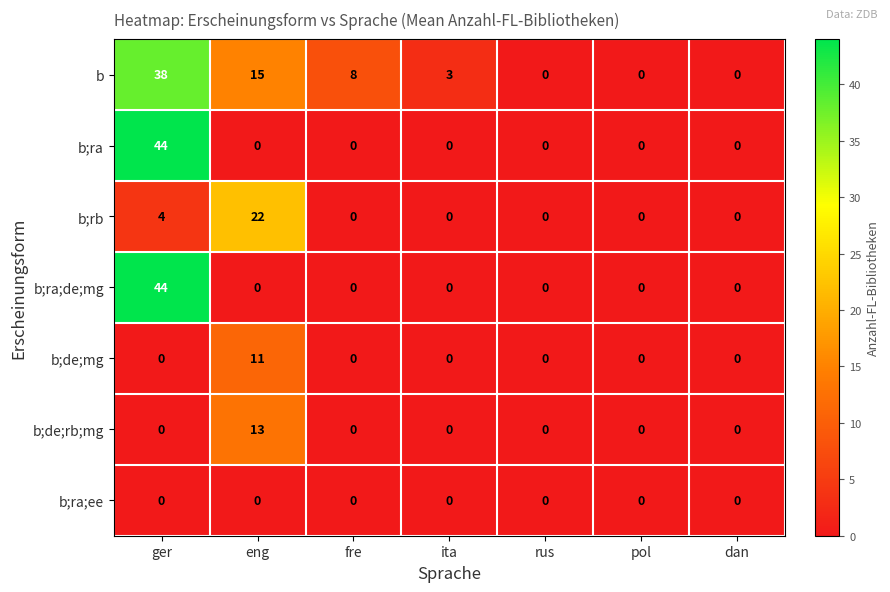

How many values in b;ra;de;mg are above zero?

1